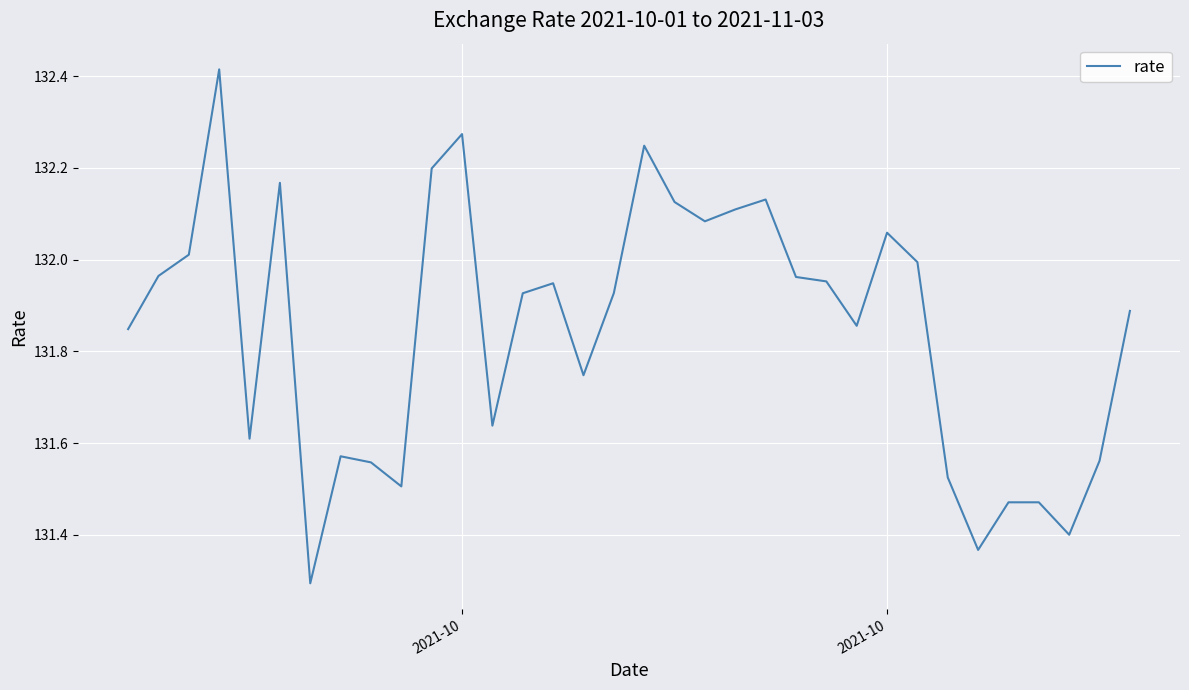

What is the difference between the maximum and minimum values?

1.1